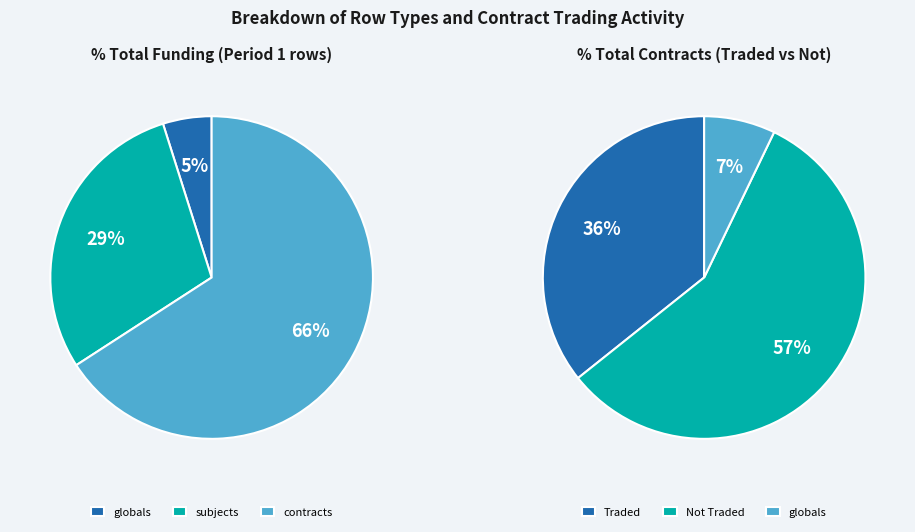

True or false: contracts accounts for 66% of the total.

True